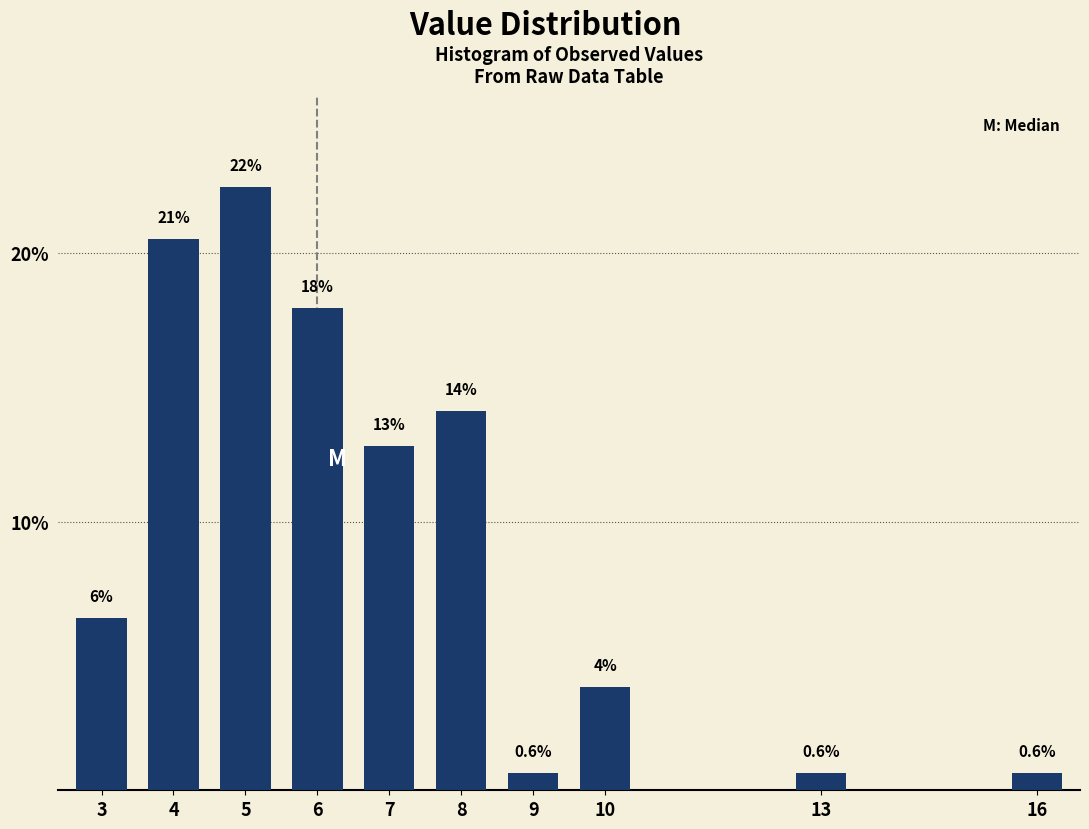

How many bars are there in total?

10